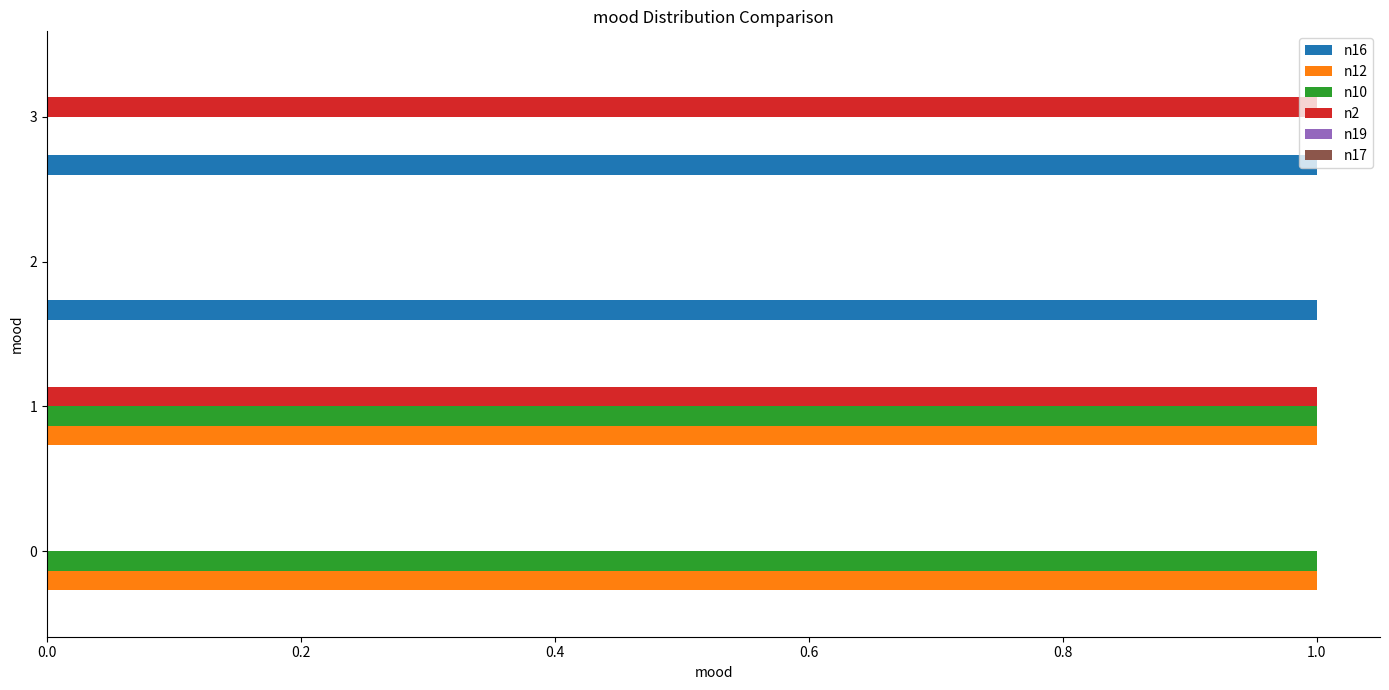

Is the value of n2 at 3 greater than the value of n12 at 2?

Yes